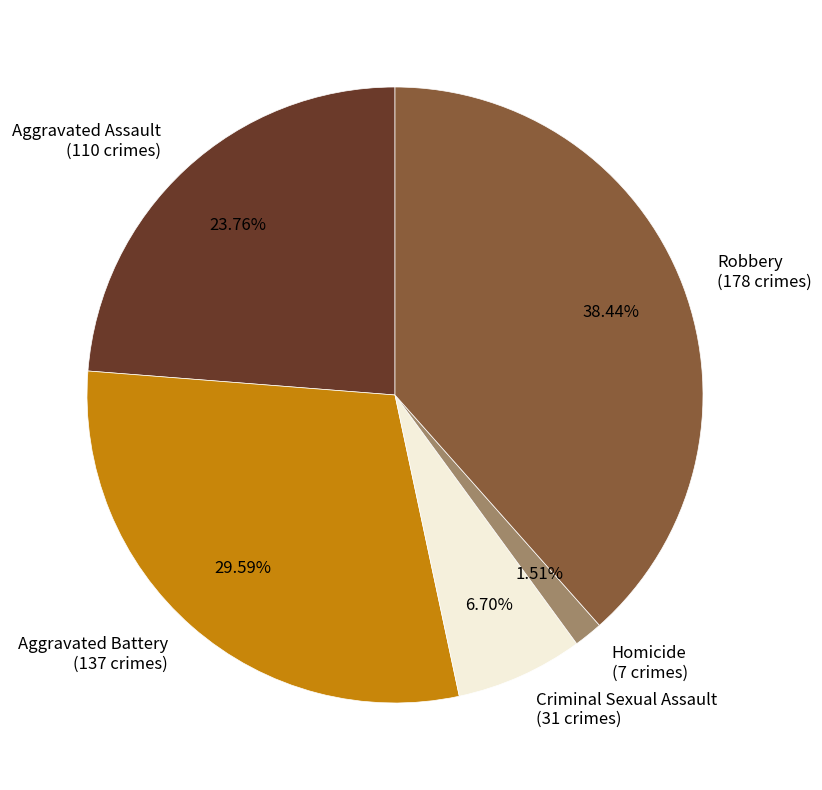

Does any single category account for the majority?

No